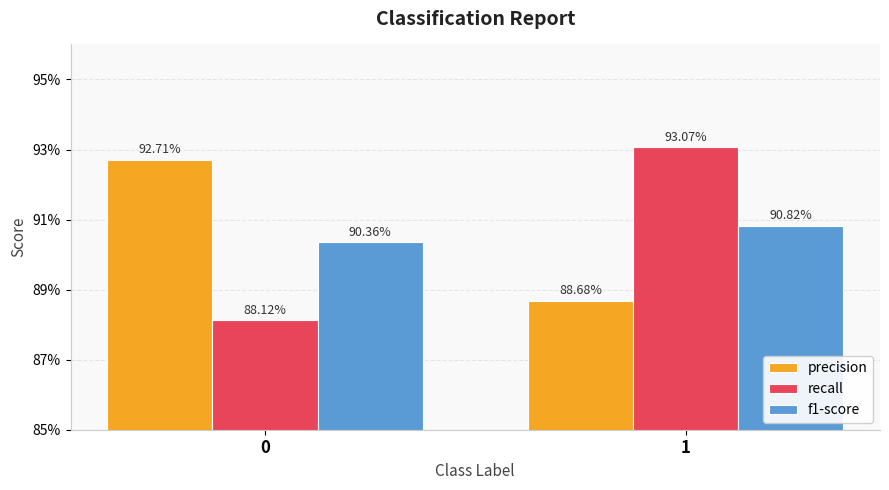

Are the bars horizontal?

No